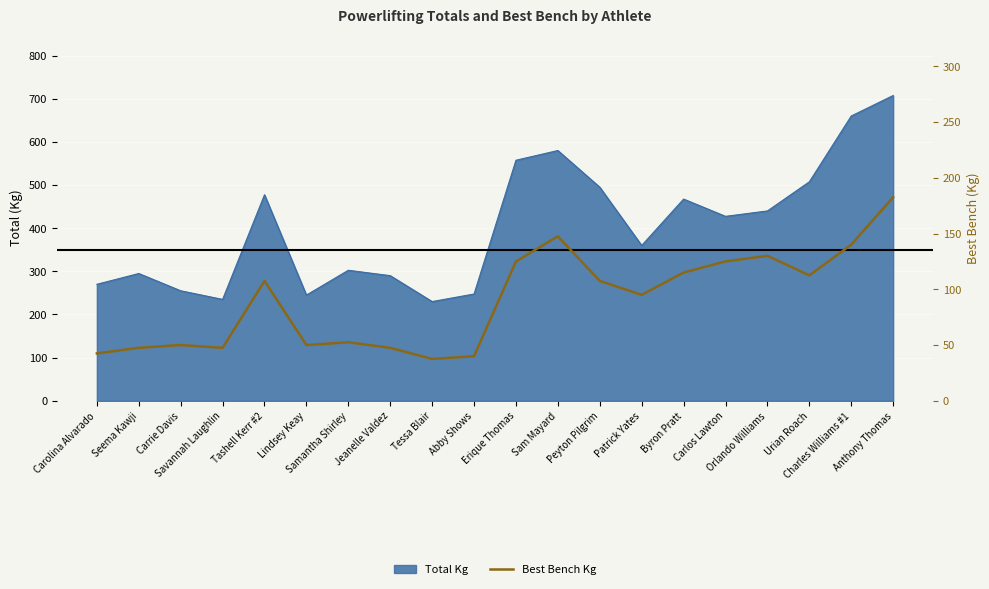

What is the label of the 14th point from the right?

Samantha Shirley